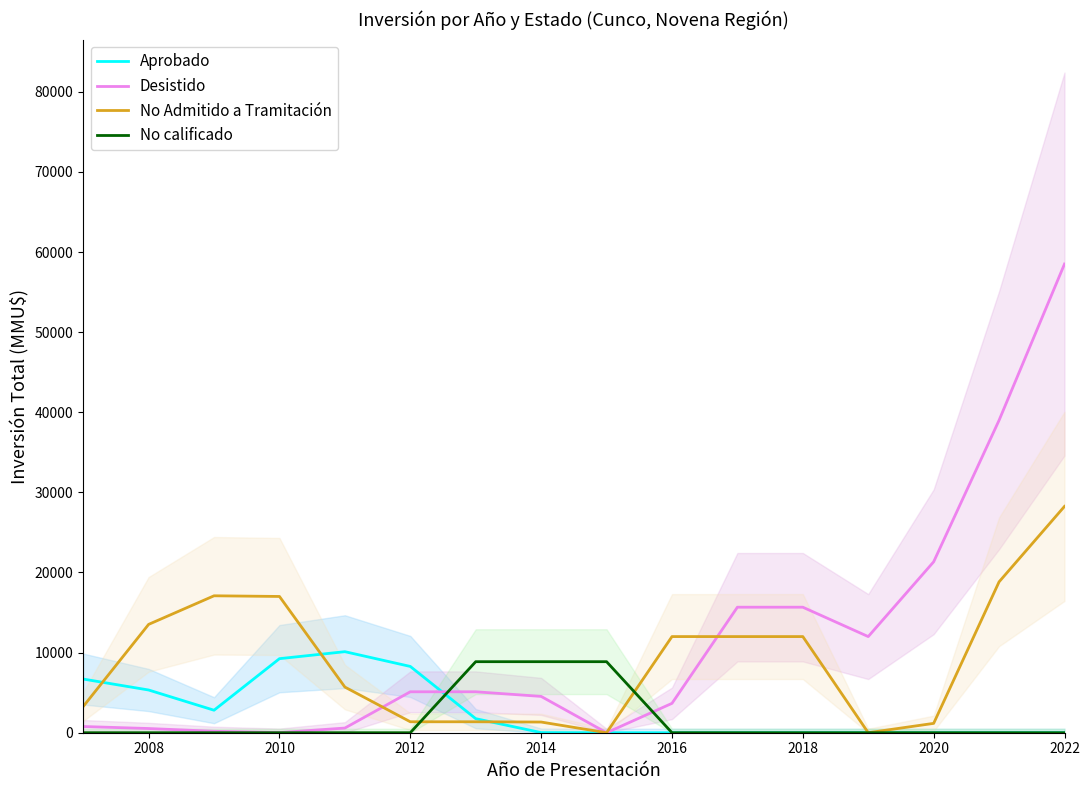

What is the maximum value for Aprobado?

10115.7